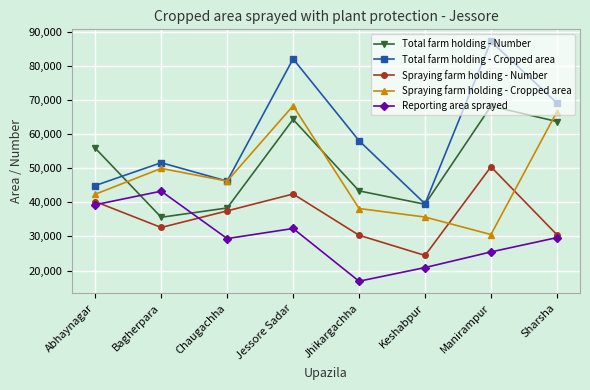

Is it true that Reporting area sprayed equals 29640 at Sharsha?

True